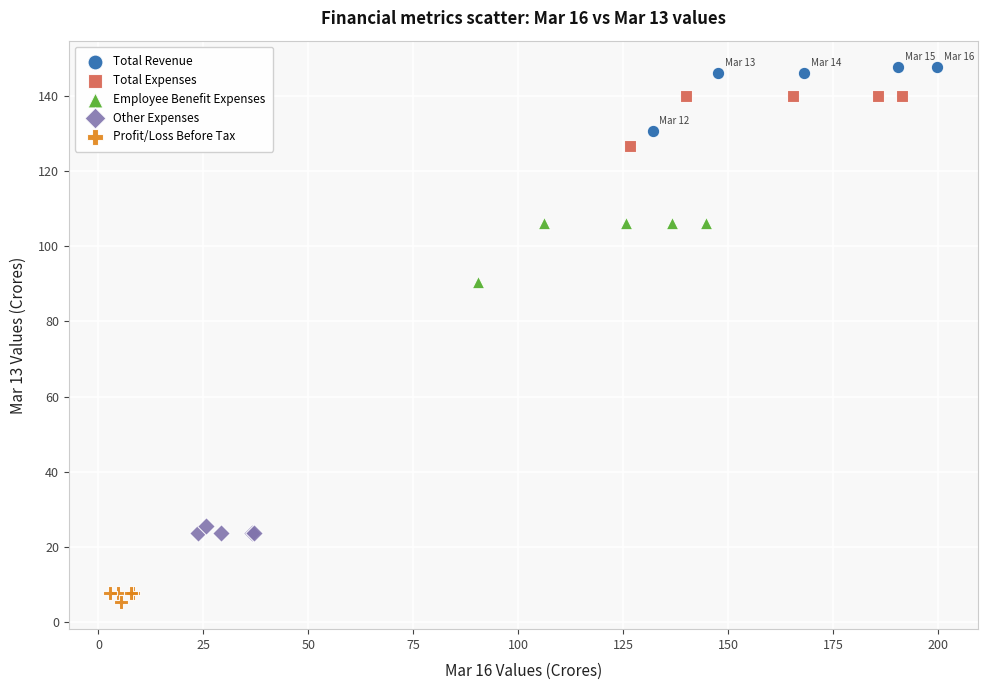

What are all the series names shown in the legend?

Total Revenue, Total Expenses, Employee Benefit Expenses, Other Expenses, Profit/Loss Before Tax